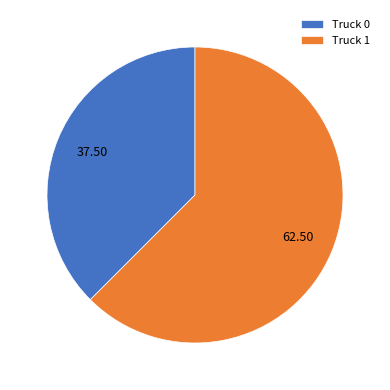

Do Truck 1 and Truck 0 together represent more than half of the pie?

Yes